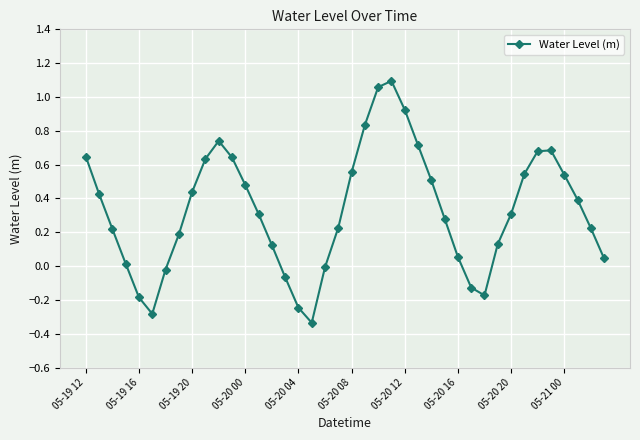

What is the value of the 14th point from the left?

0.3